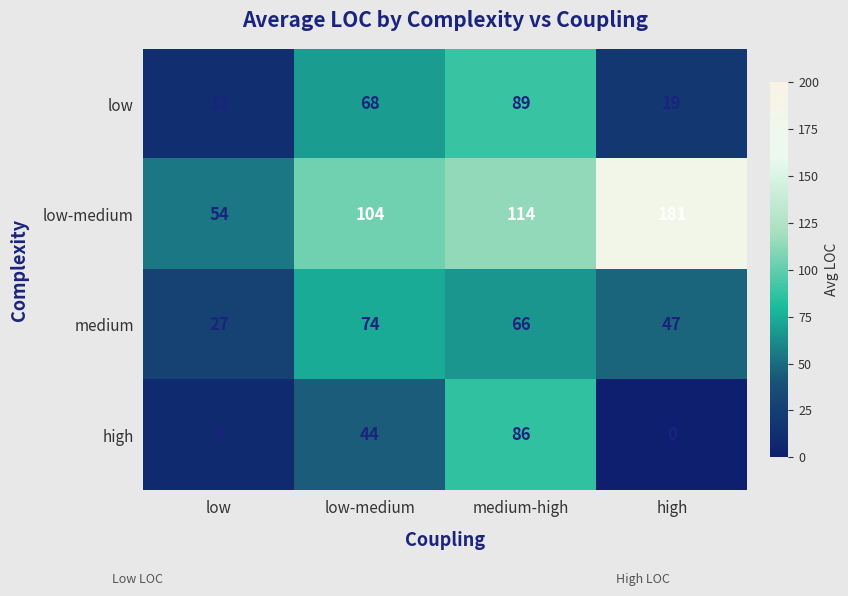

What is the maximum value shown in the chart?

181